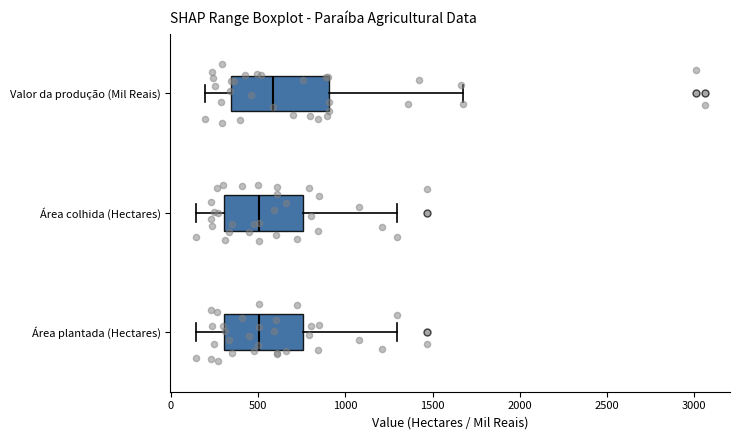

Where does the right whisker of the box for Área colhida (Hectares) end on the x-axis? The values are not printed on the chart, so give them approximately, as read against the axis.

1300